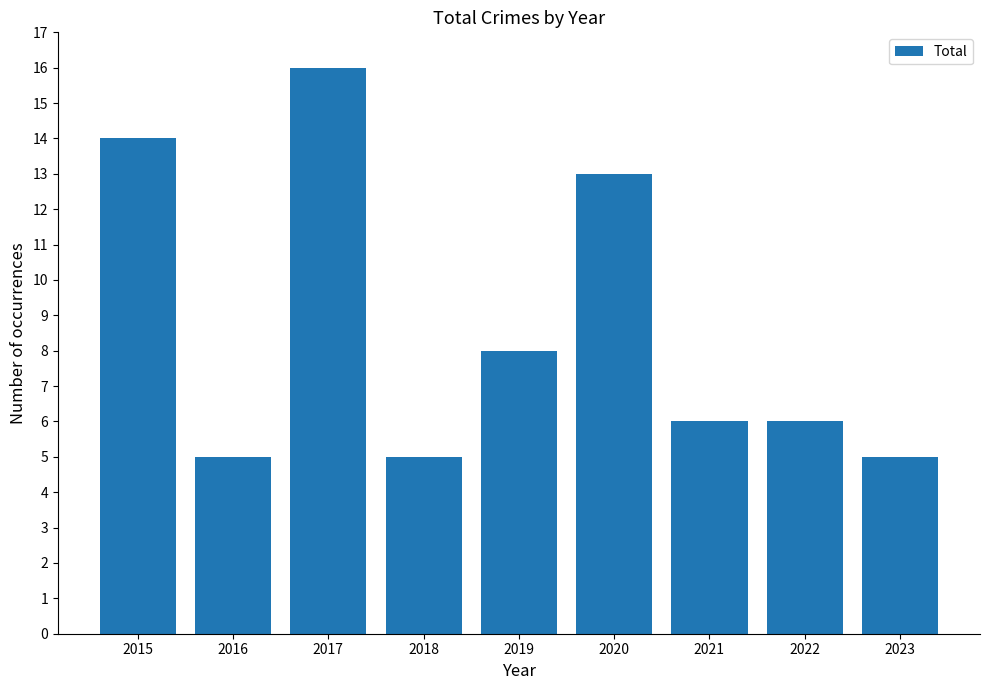

What is the smallest value displayed?

5